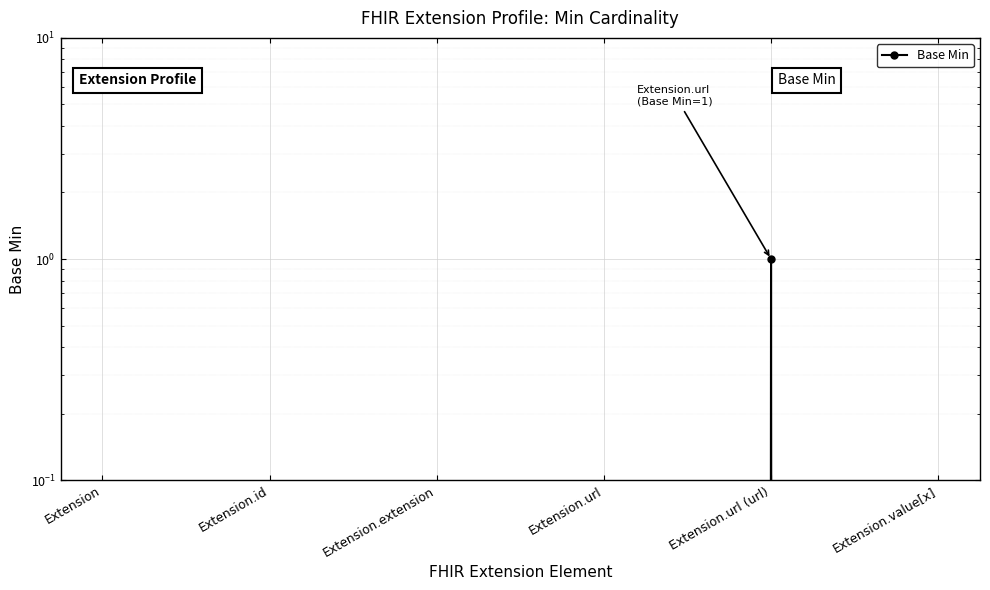

Where is the first local maximum?

Extension.url (url)